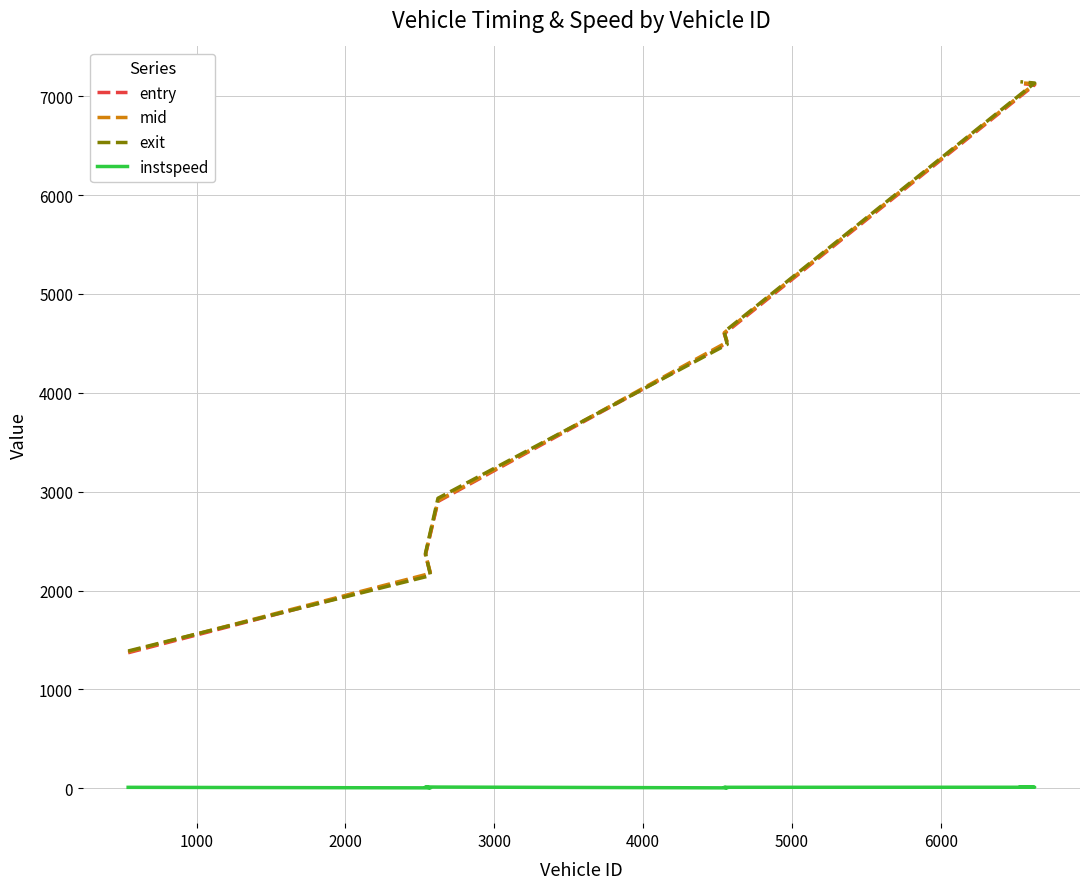

What is the sum of all mid values?

32215.5